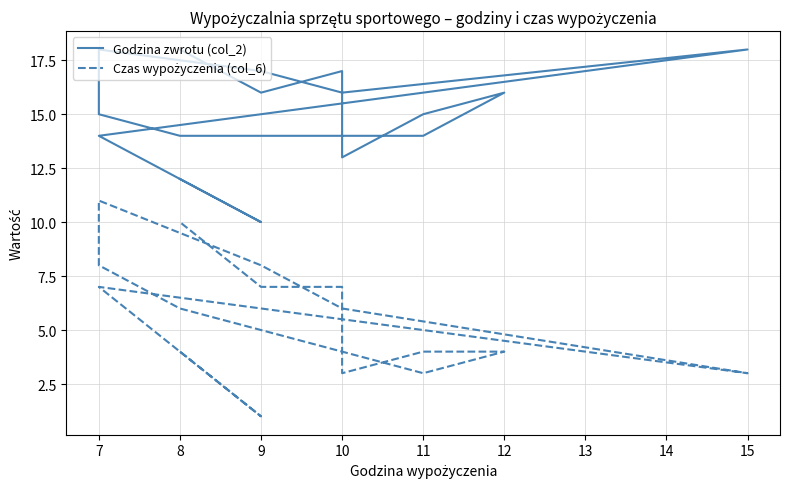

What is the difference between the maximum and second lowest values in the Godzina zwrotu (col_2) series?

6